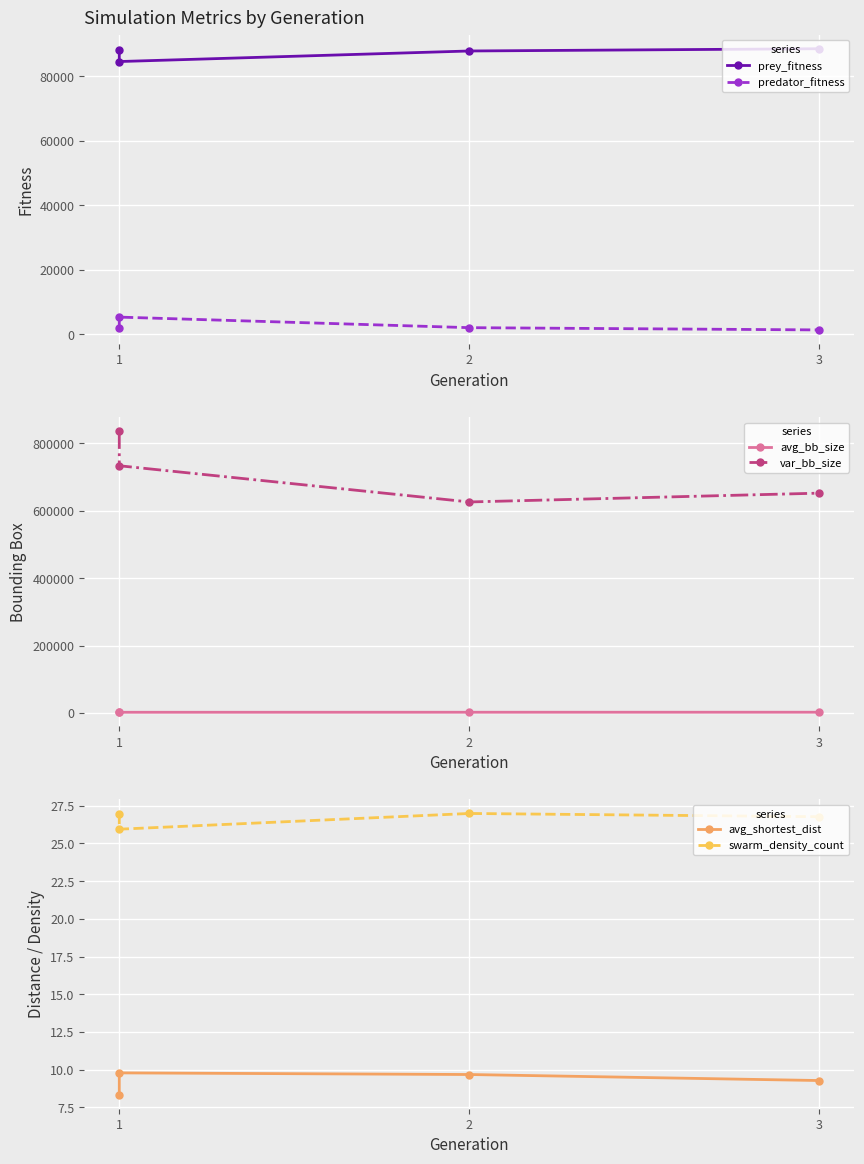

What is the difference between the highest and lowest values at 1?

733530.6